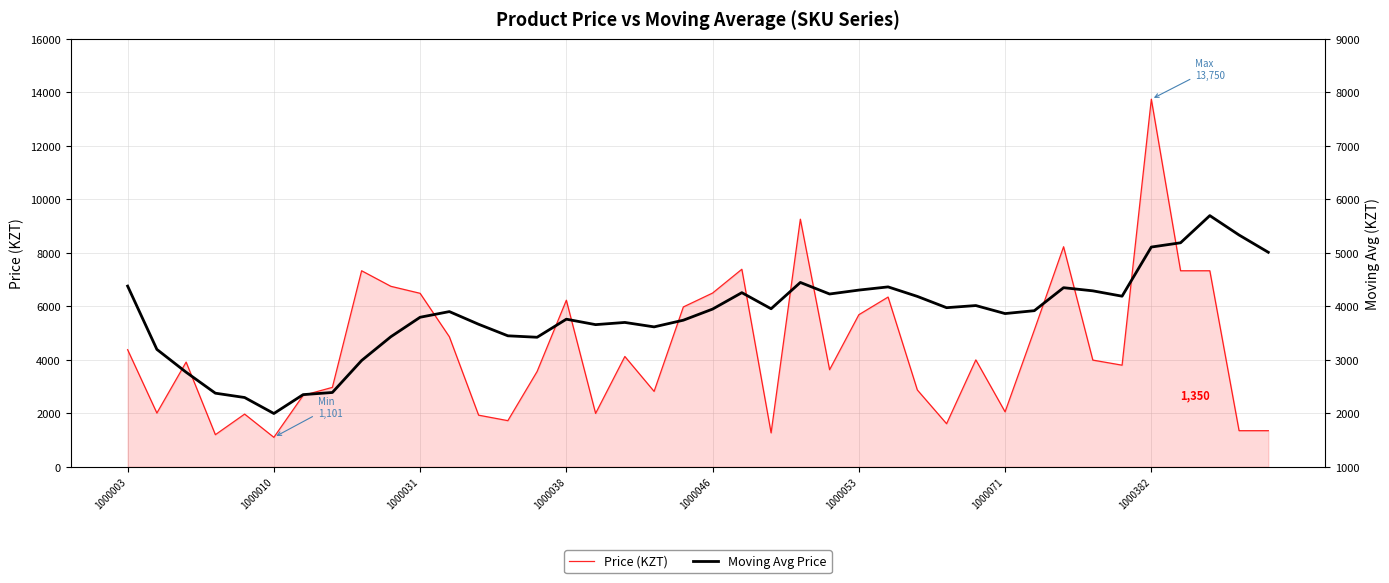

Which series has the largest total across all categories?

Price (KZT)